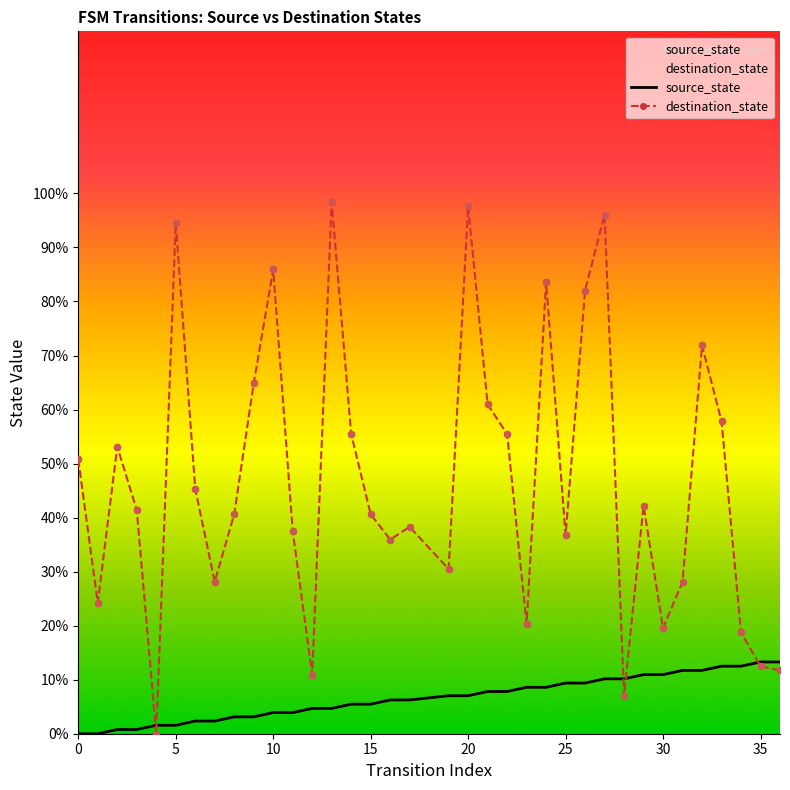

What is the total value across all series at 20?

104.7